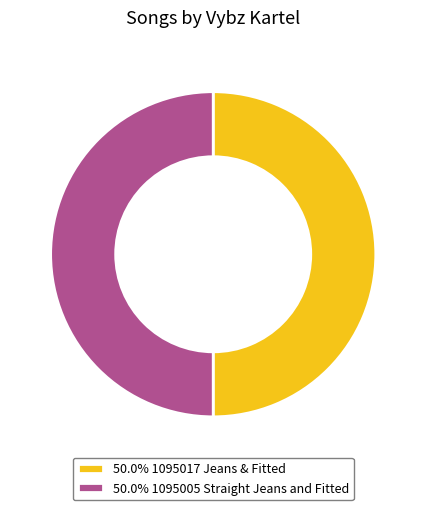

How many segments does this pie chart have?

2